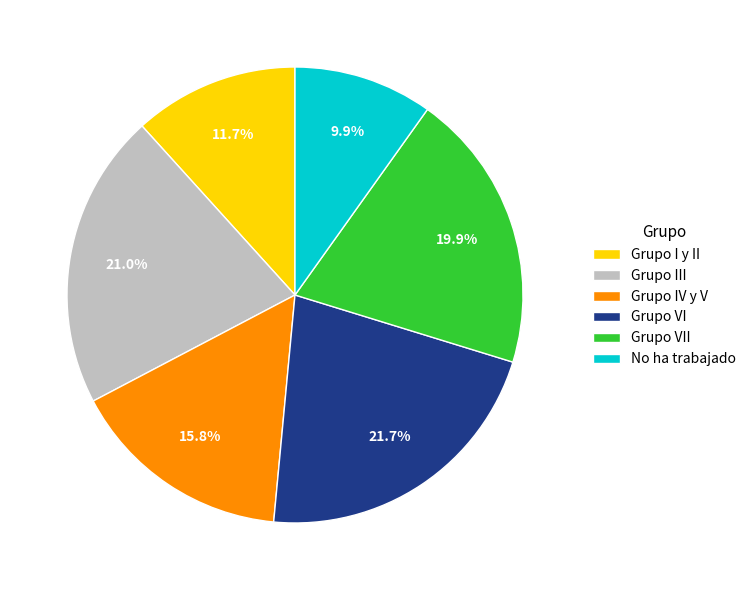

To the nearest percent, what is the average slice percentage?

17%